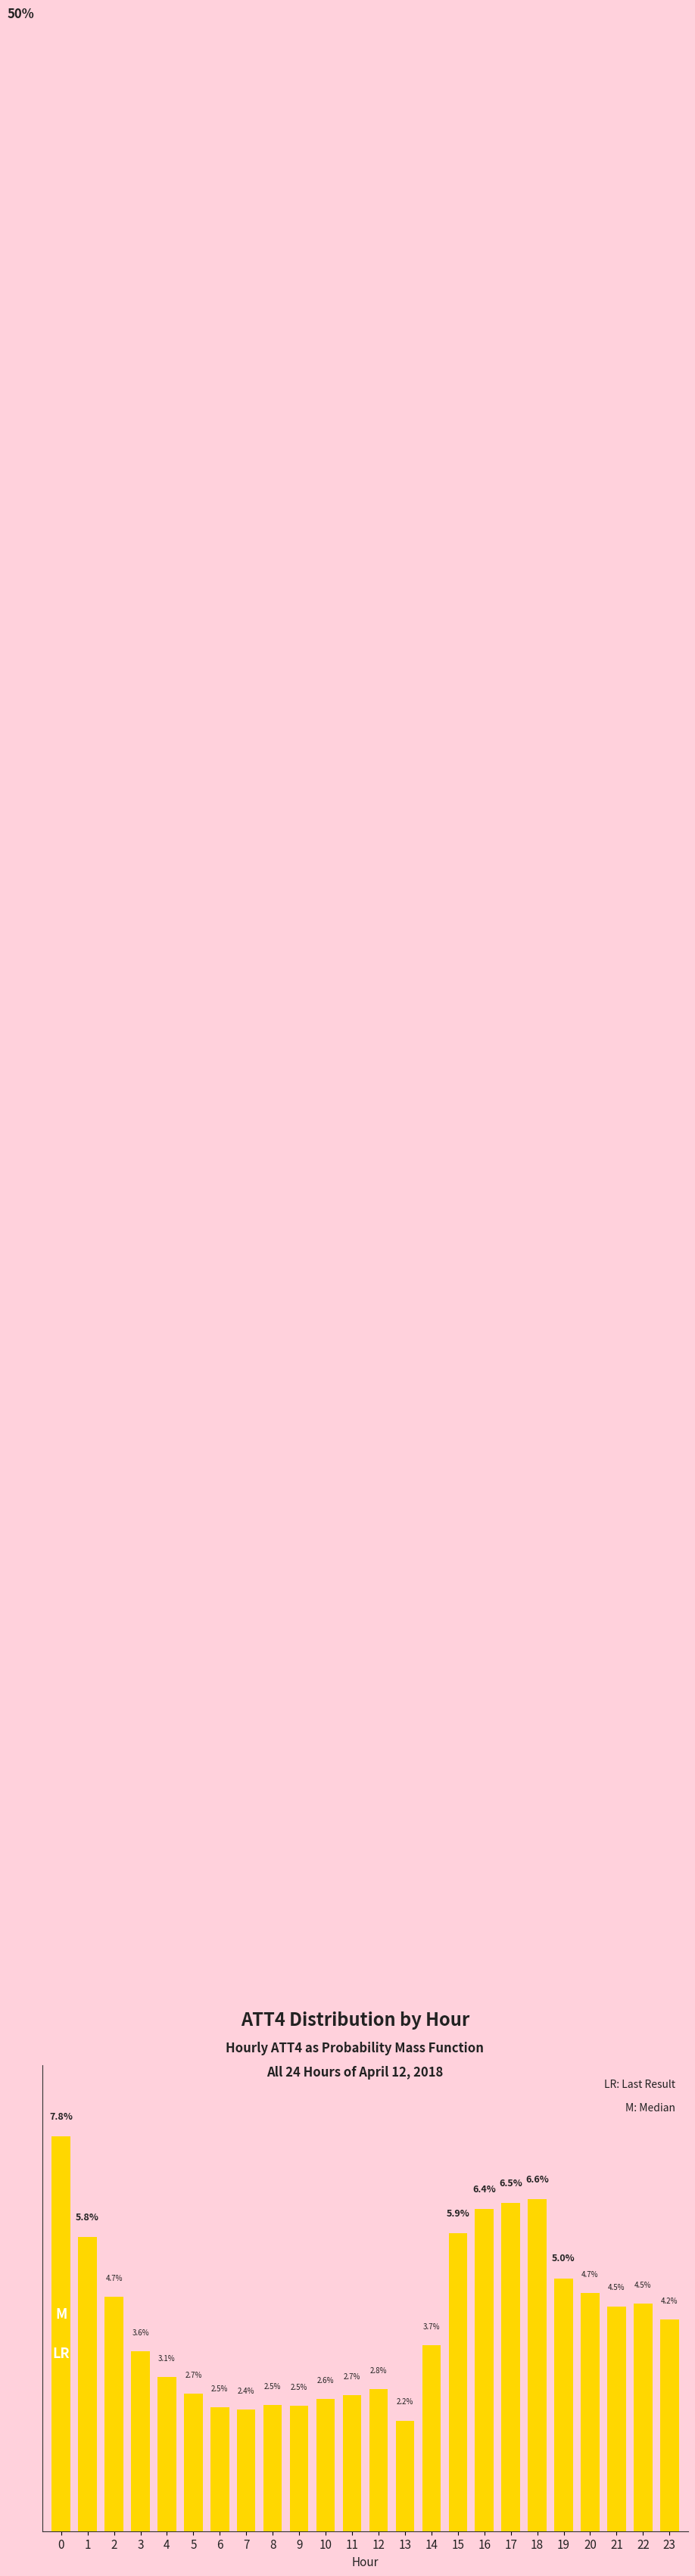

Are the bars horizontal?

No